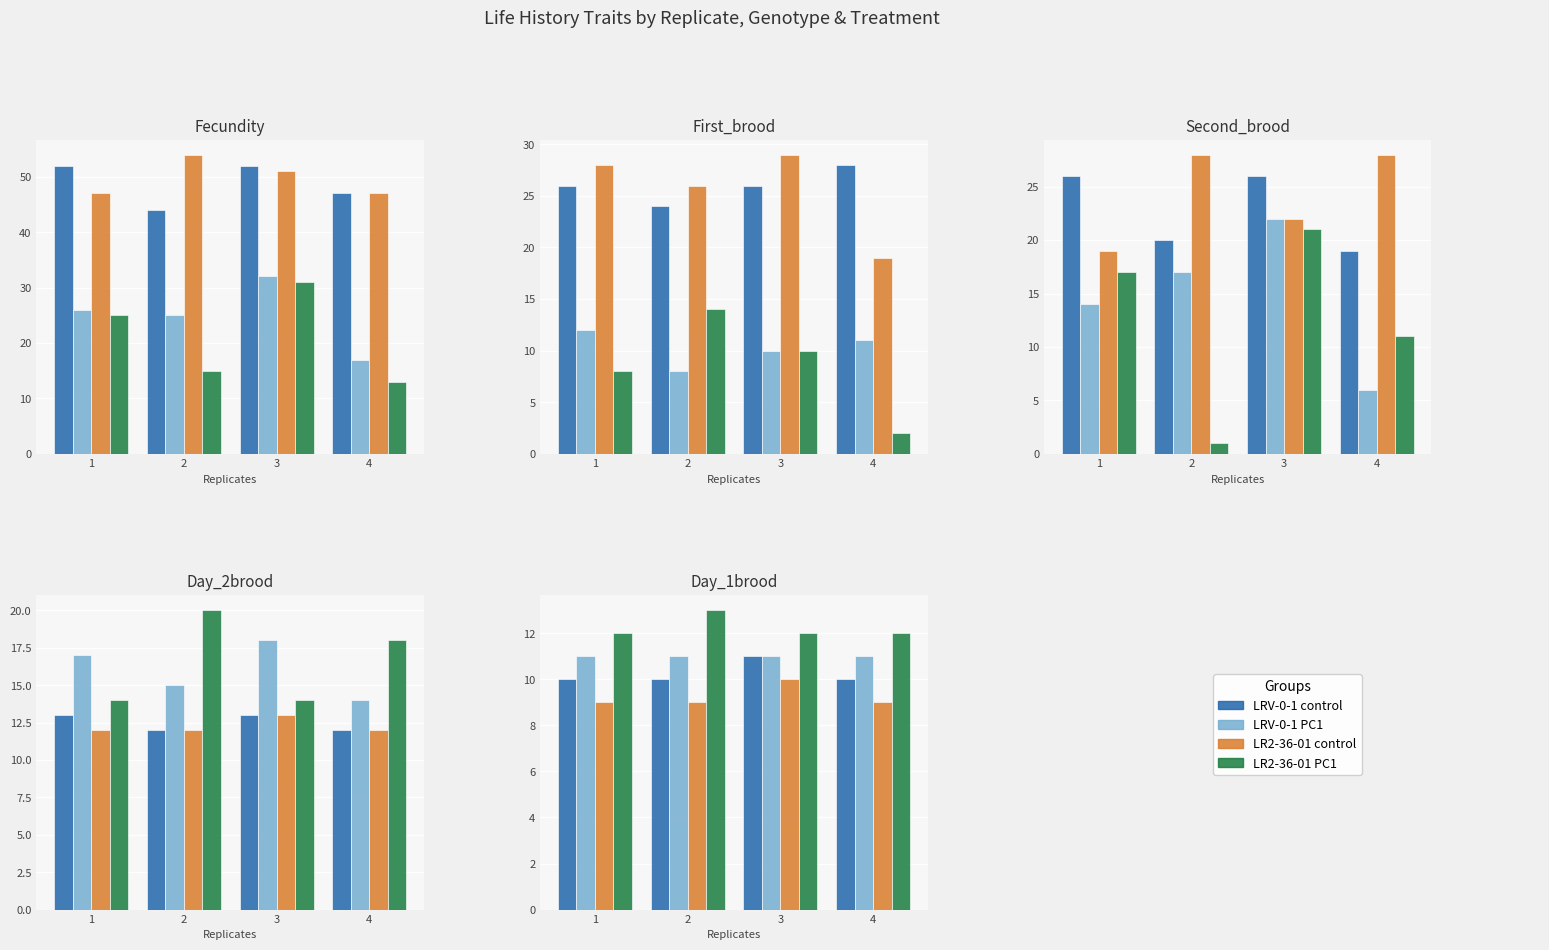

How many data points does each series have?

4